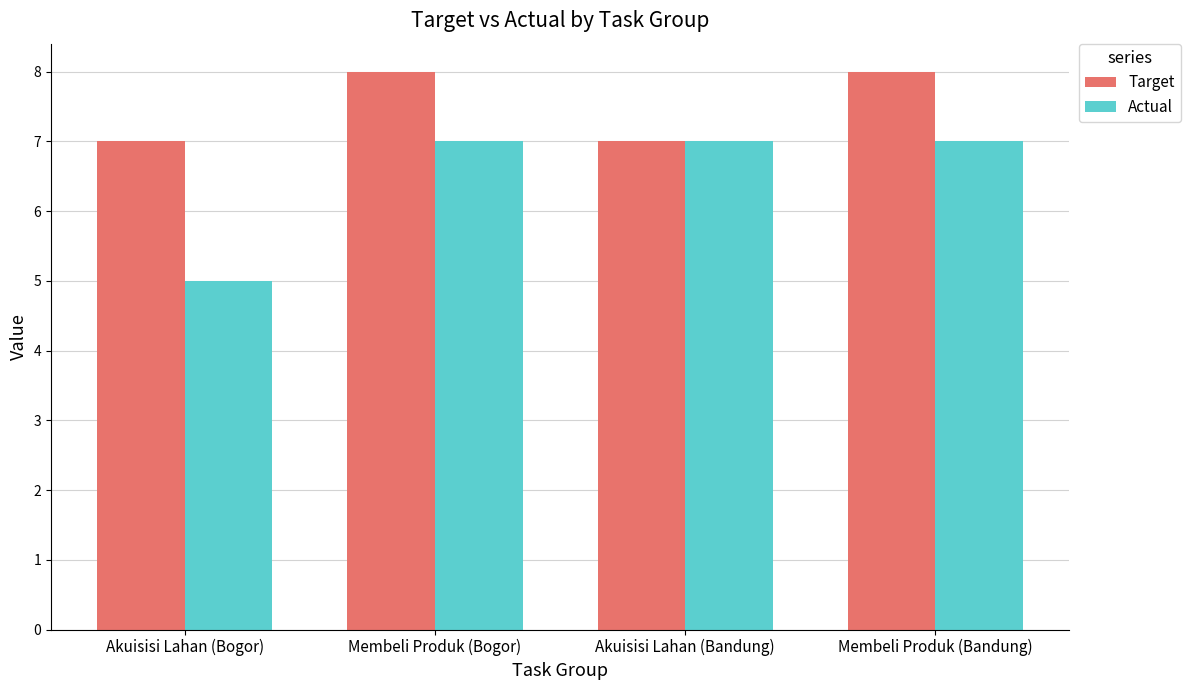

What position from the right is Akuisisi Lahan (Bandung)?

2